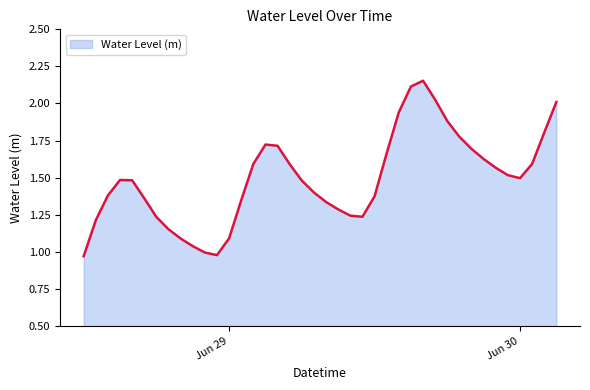

Does the chart have visible grid lines?

No